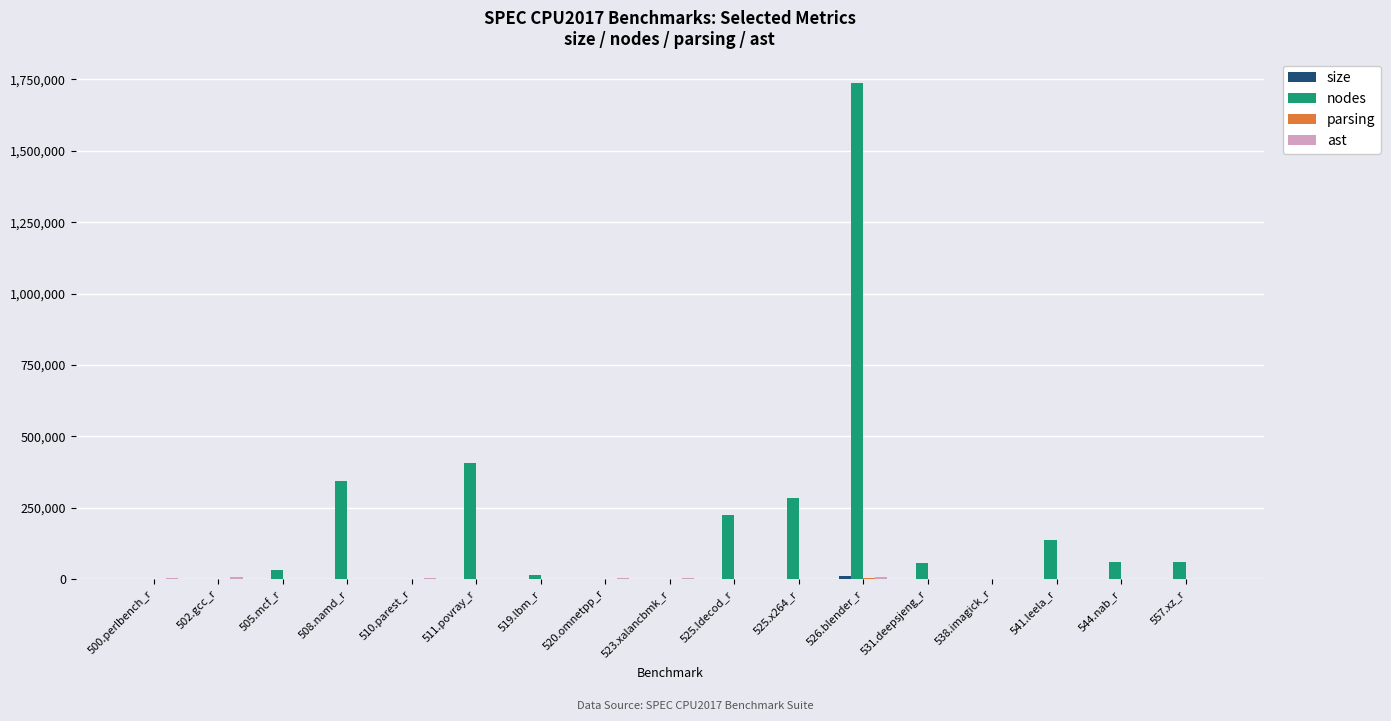

What is the maximum value shown in the chart?

1735990.0